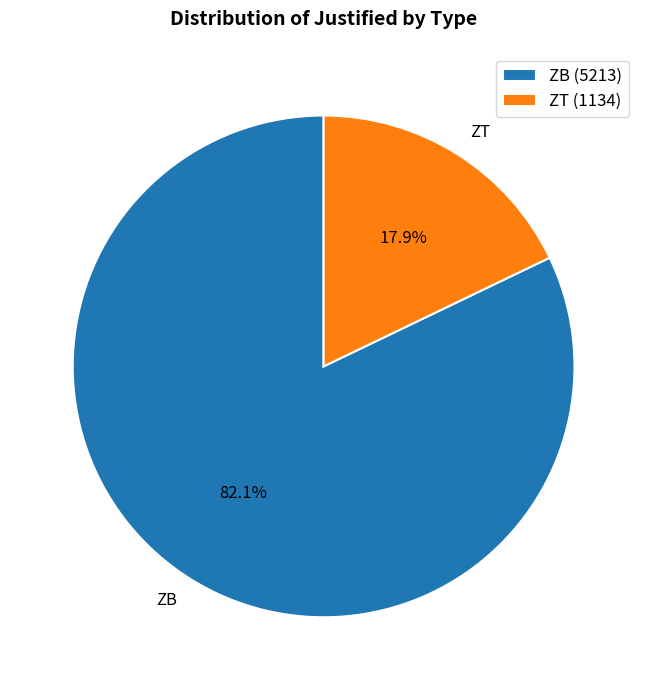

Rank the categories by value from lowest to highest.

ZT, ZB